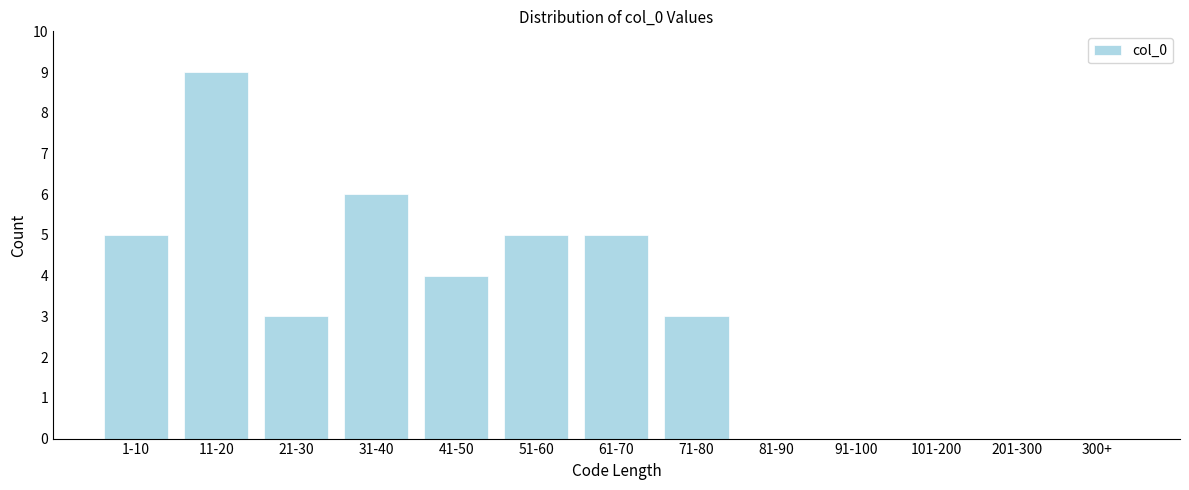

Reading right to left, extract all data points from this chart.

300+=0	201-300=0	101-200=0	91-100=0	81-90=0	71-80=3	61-70=5	51-60=5	41-50=4	31-40=6	21-30=3	11-20=9	1-10=5